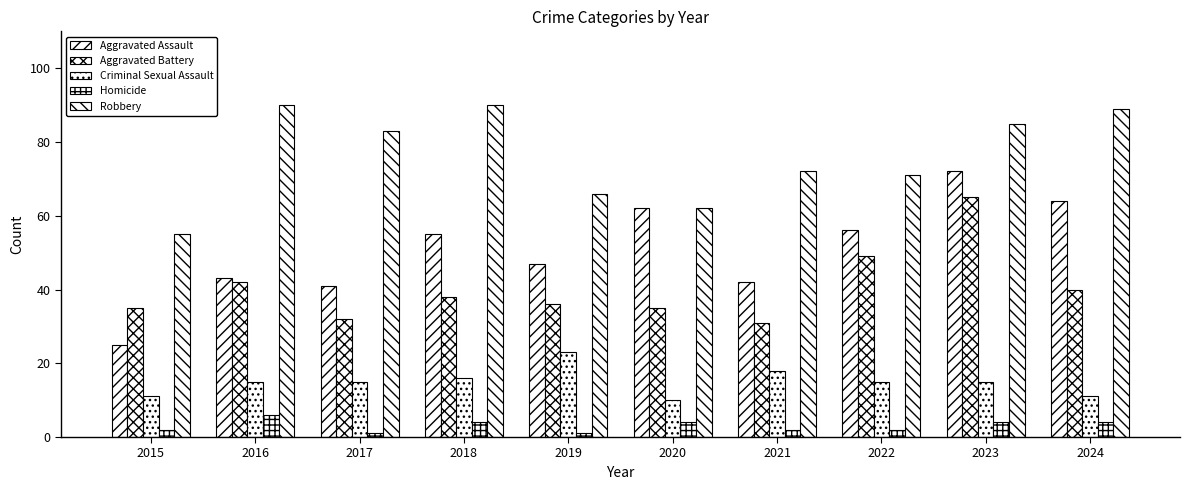

Reading right to left, list all the values displayed in this chart.

Aggravated Assault: 64	72	56	42	62	47	55	41	43	25
Aggravated Battery: 40	65	49	31	35	36	38	32	42	35
Criminal Sexual Assault: 11	15	15	18	10	23	16	15	15	11
Homicide: 4	4	2	2	4	1	4	1	6	2
Robbery: 89	85	71	72	62	66	90	83	90	55